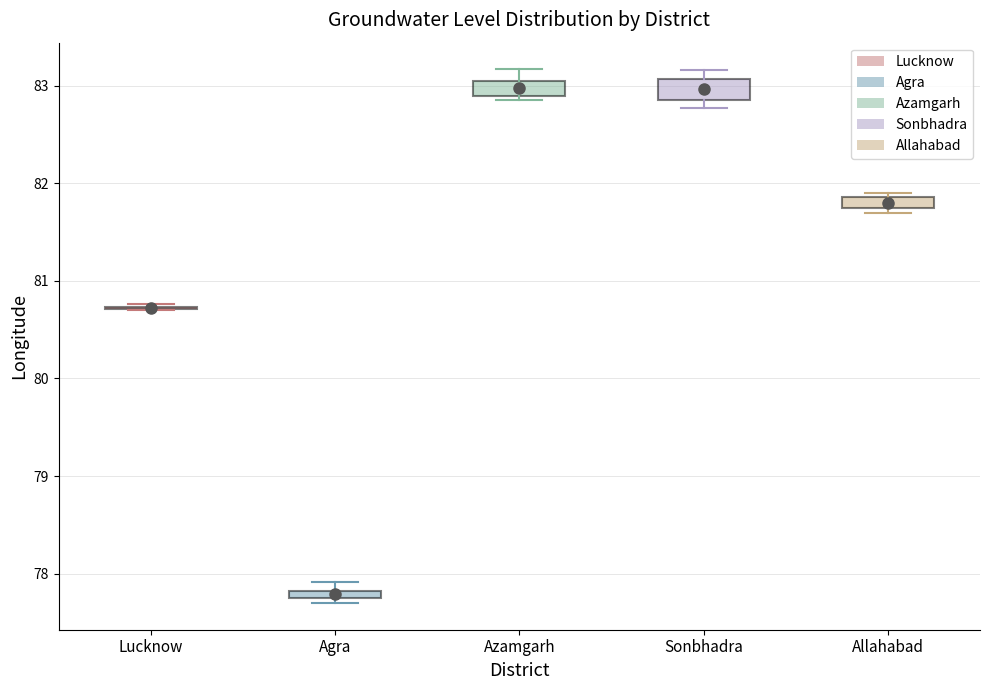

Where is the upper edge of the box for Agra on the y-axis? The values are not printed on the chart, so give them approximately, as read against the axis.

77.8